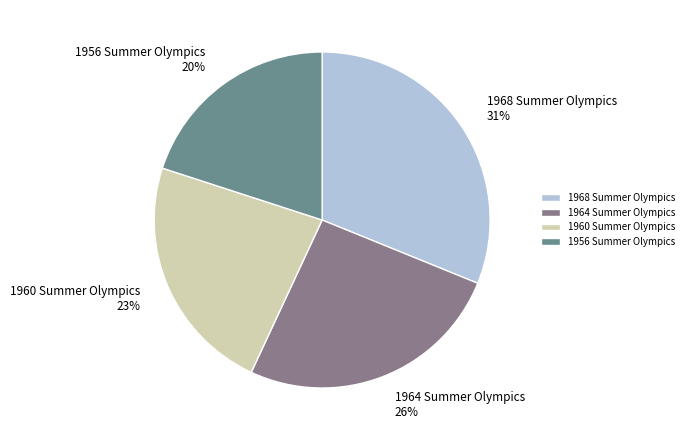

Rank the categories by value from lowest to highest.

1956 Summer Olympics, 1960 Summer Olympics, 1964 Summer Olympics, 1968 Summer Olympics